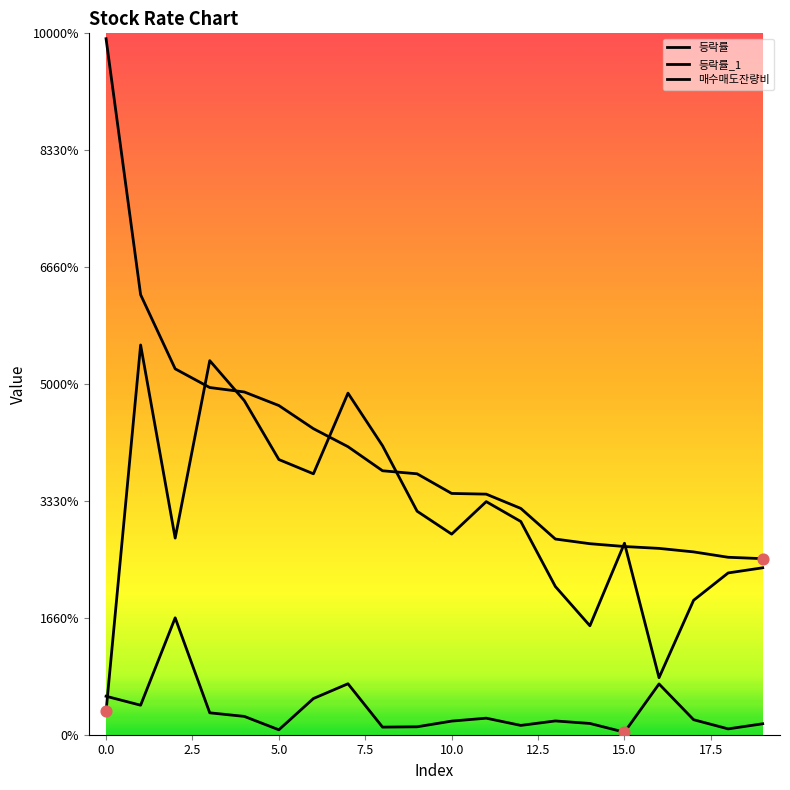

Is this an area chart (filled region under the line)?

No